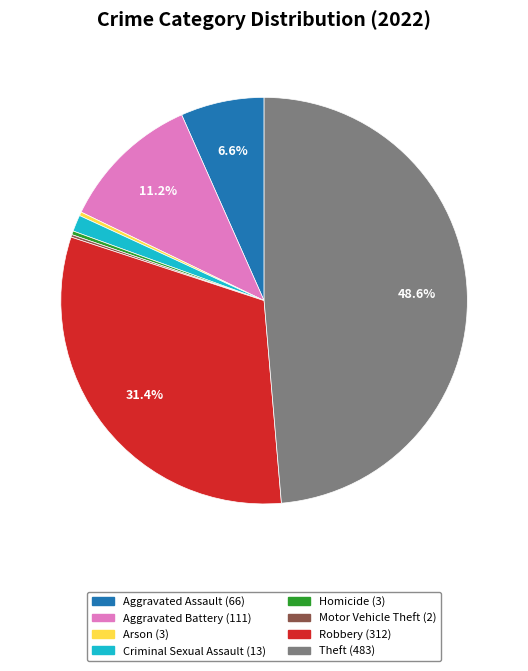

Which slice is the largest?

Theft